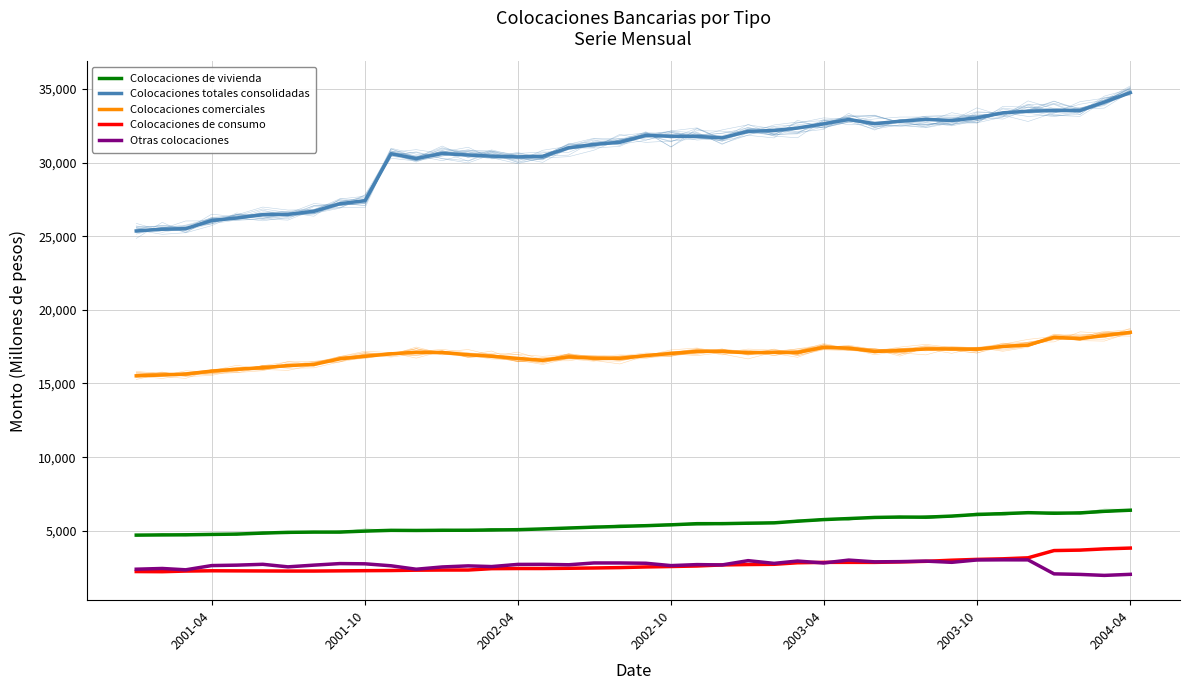

How many series are shown in this chart?

5